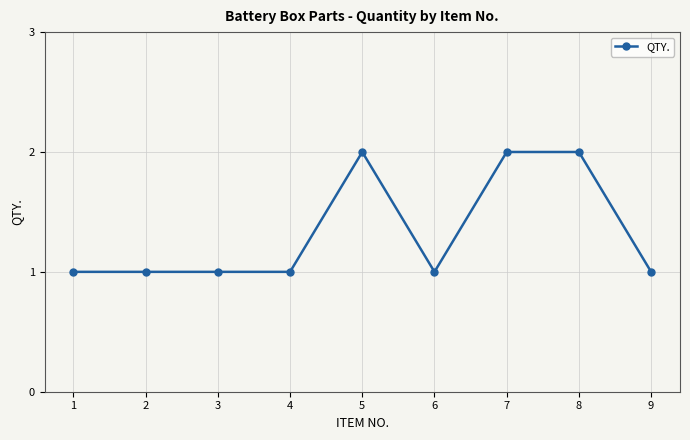

What is the value of the 8th point from the left?

2